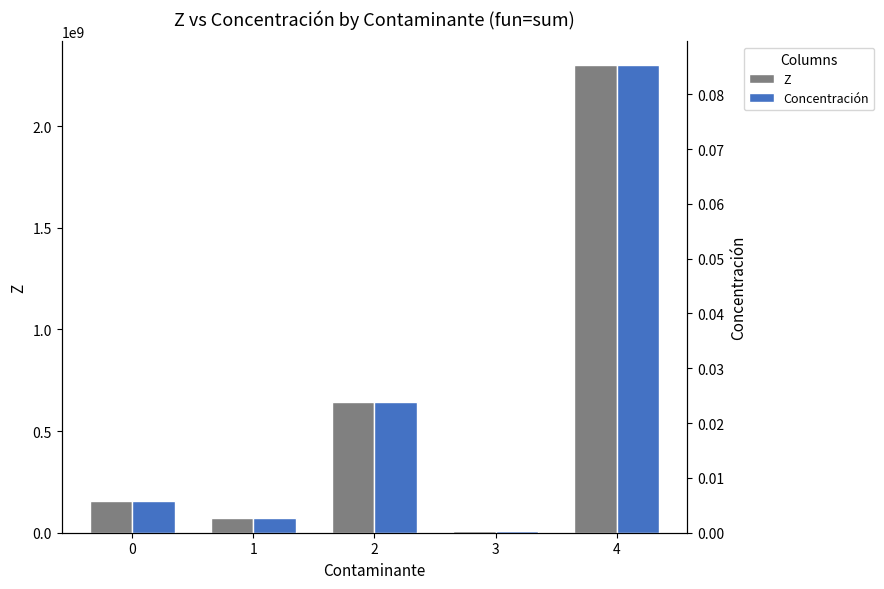

What is the total value across all series at 4?

2302327071.1